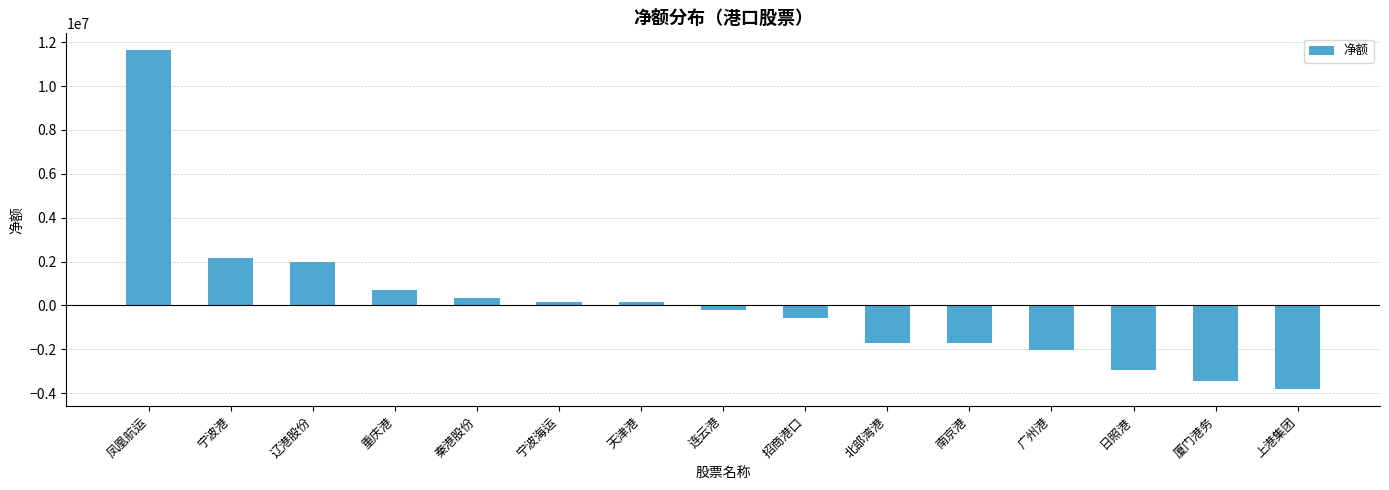

Which has a higher value, 广州港 or 凤凰航运?

凤凰航运